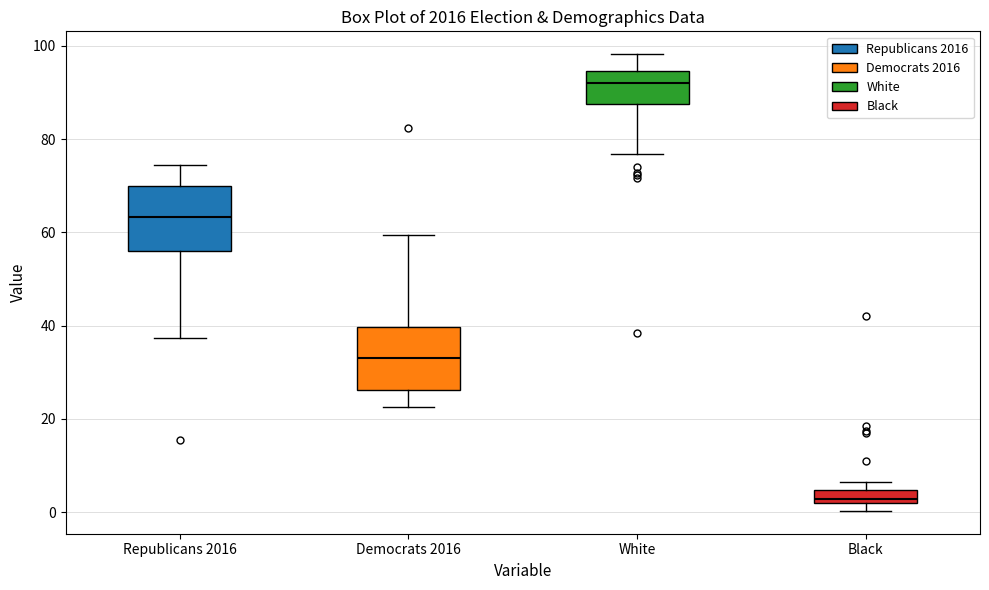

Which box's median line is the highest?

White